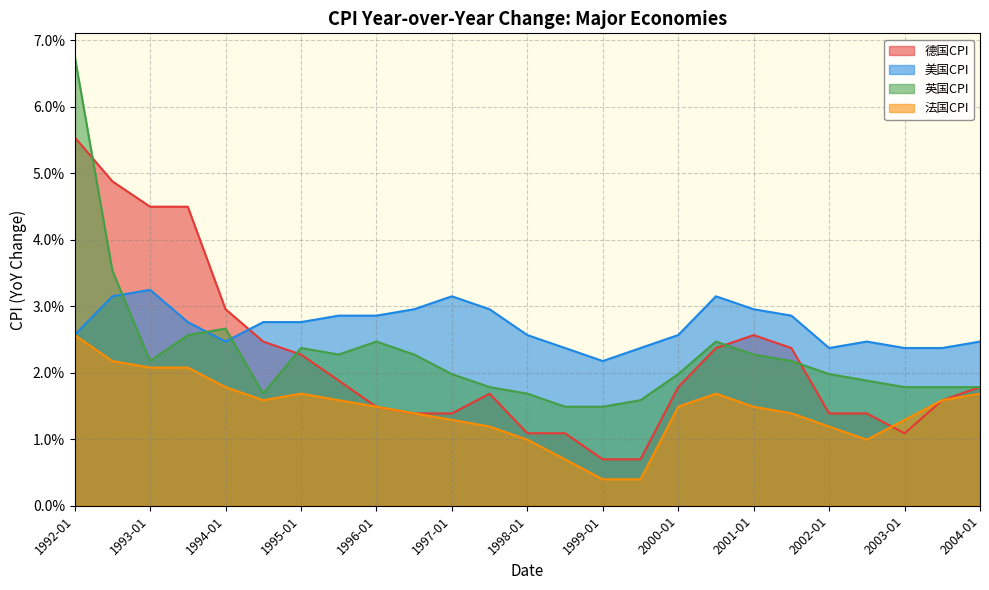

What is the difference between the maximum and minimum values in the 英国CPI series?

0.1